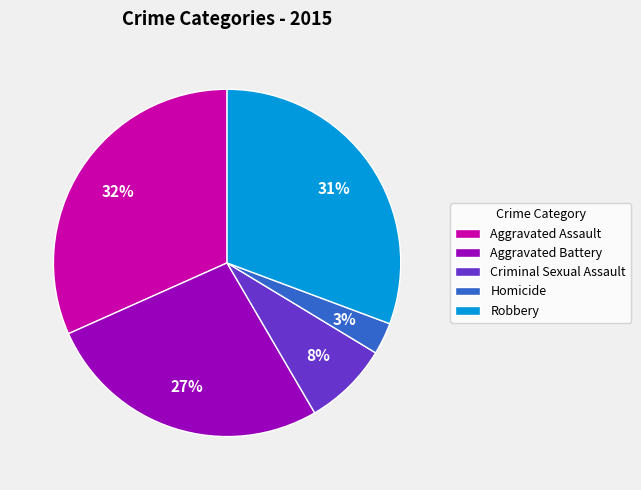

Does any single category account for the majority?

No